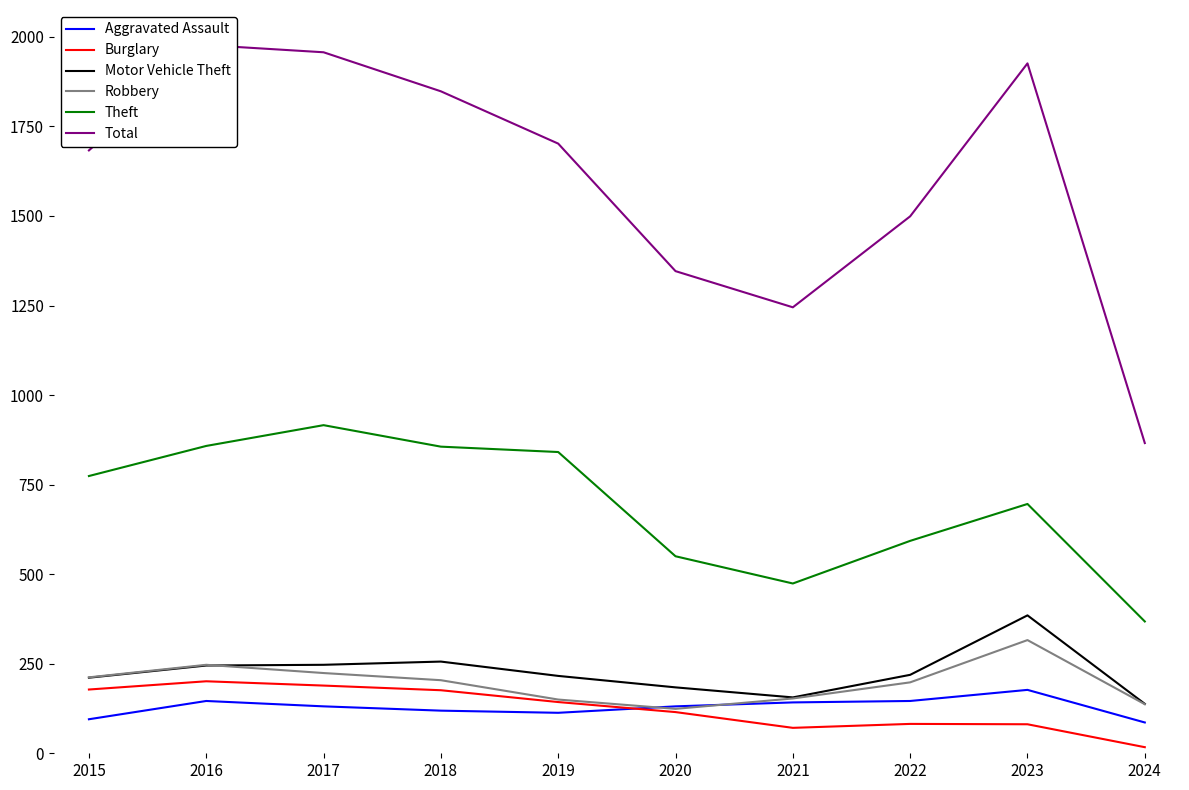

At which category is the sum across all series the highest?

2016